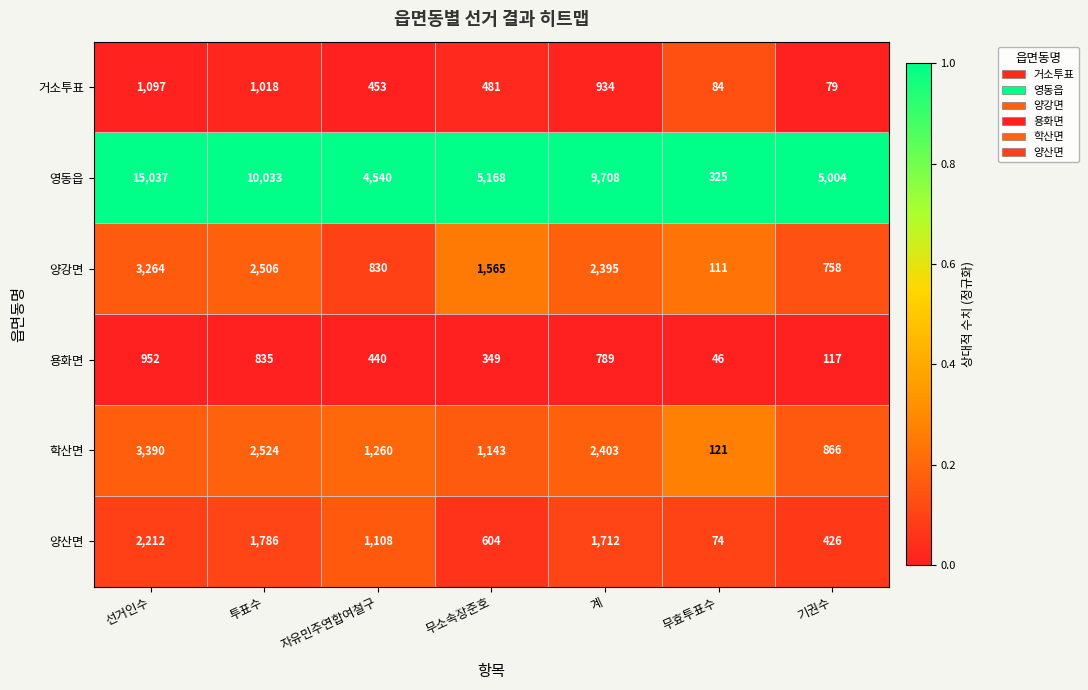

What is the total value across all series at 선거인수?

25952